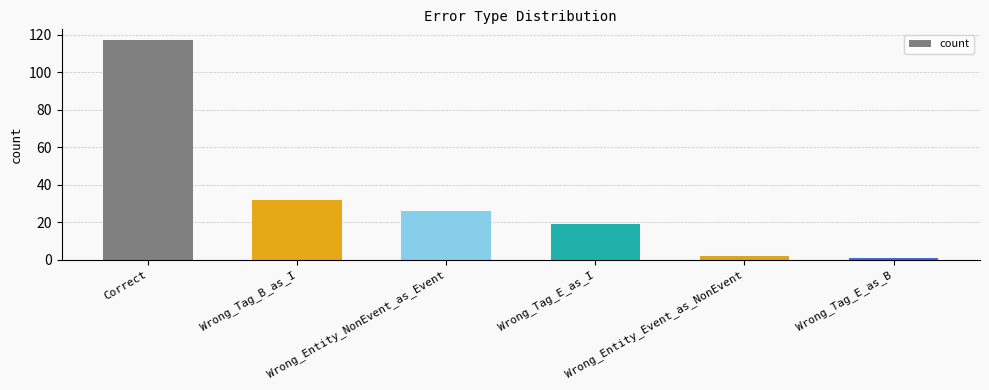

Rank the categories by value from highest to lowest.

Correct, Wrong_Tag_B_as_I, Wrong_Entity_NonEvent_as_Event, Wrong_Tag_E_as_I, Wrong_Entity_Event_as_NonEvent, Wrong_Tag_E_as_B